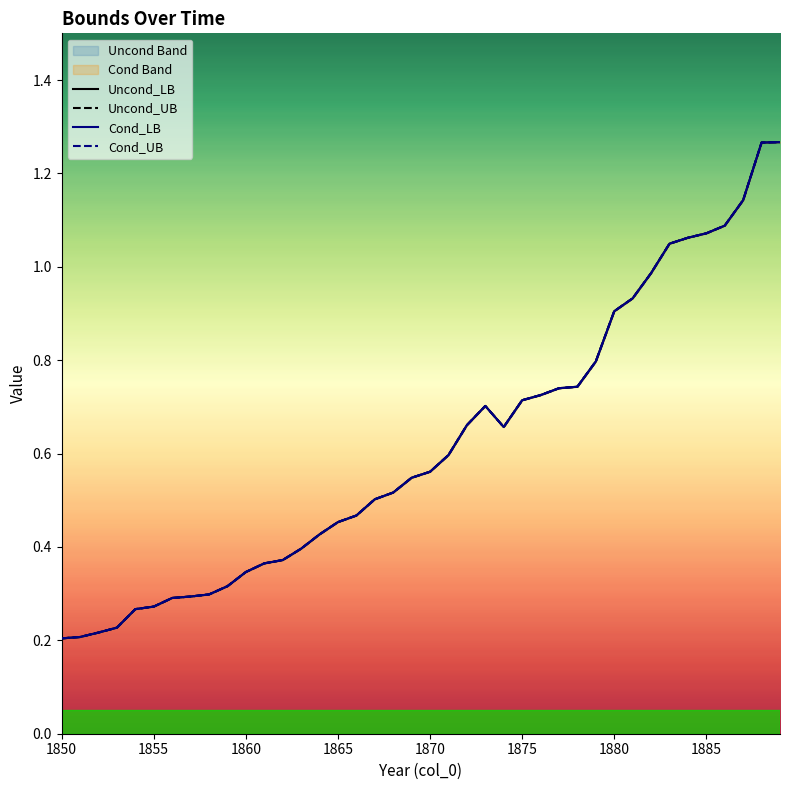

True or false: Cond_LB and Uncond_LB cross at least once.

False